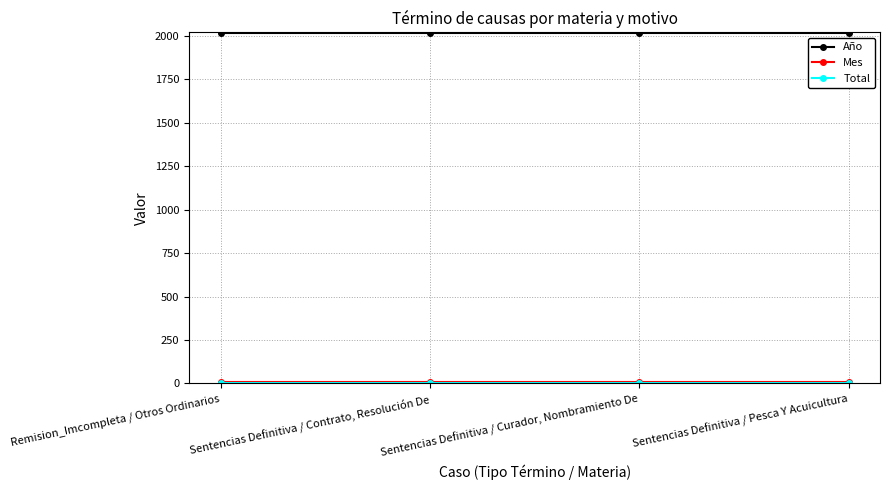

Is it true that Año equals 3287 at Remision_Imcompleta / Otros Ordinarios?

False